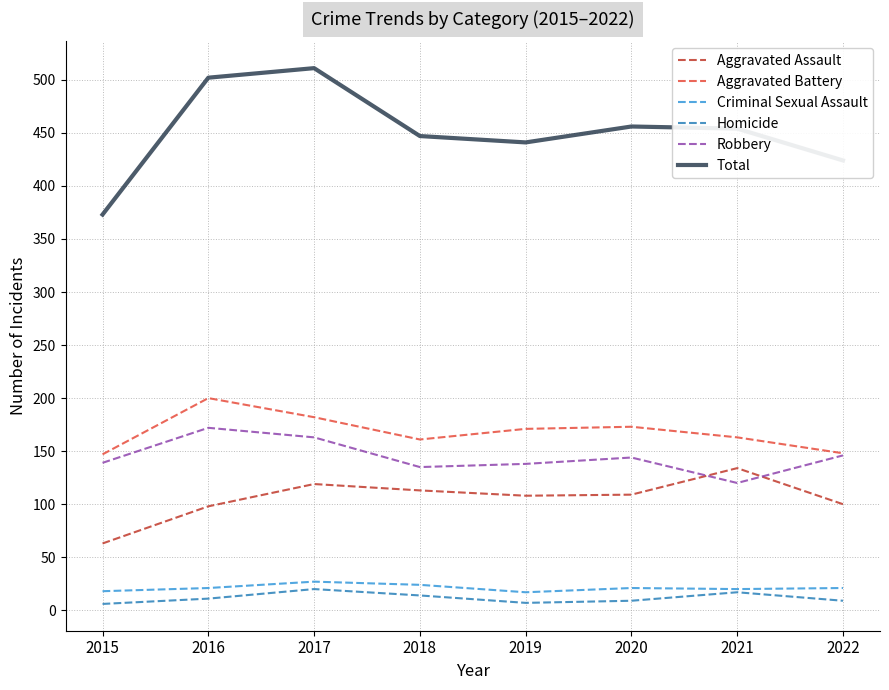

Is it true that Homicide equals 14 at 2018?

True